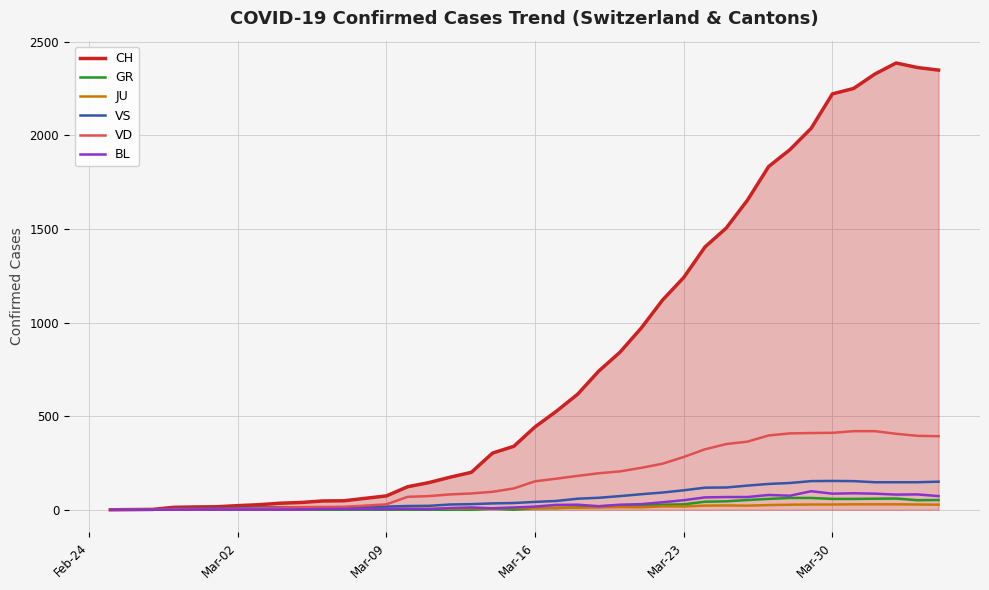

Which series has the largest total across all categories?

CH